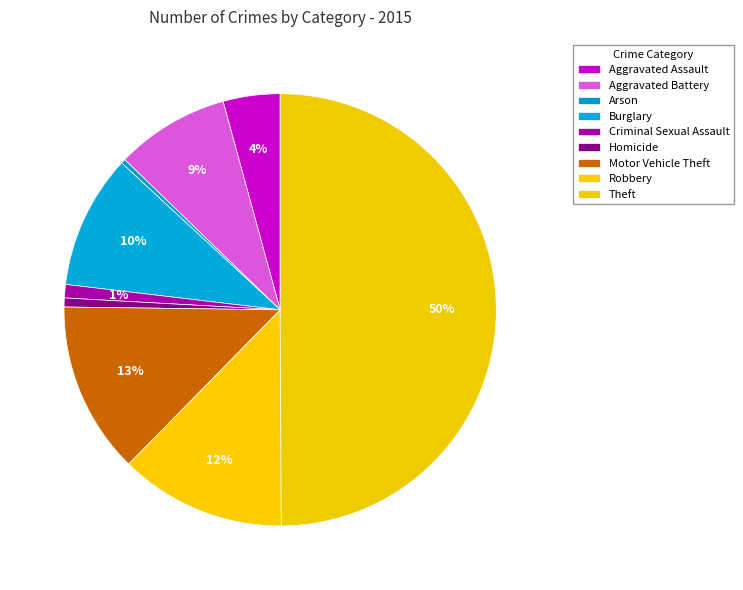

To the nearest percent, what portion does Theft represent?

50%